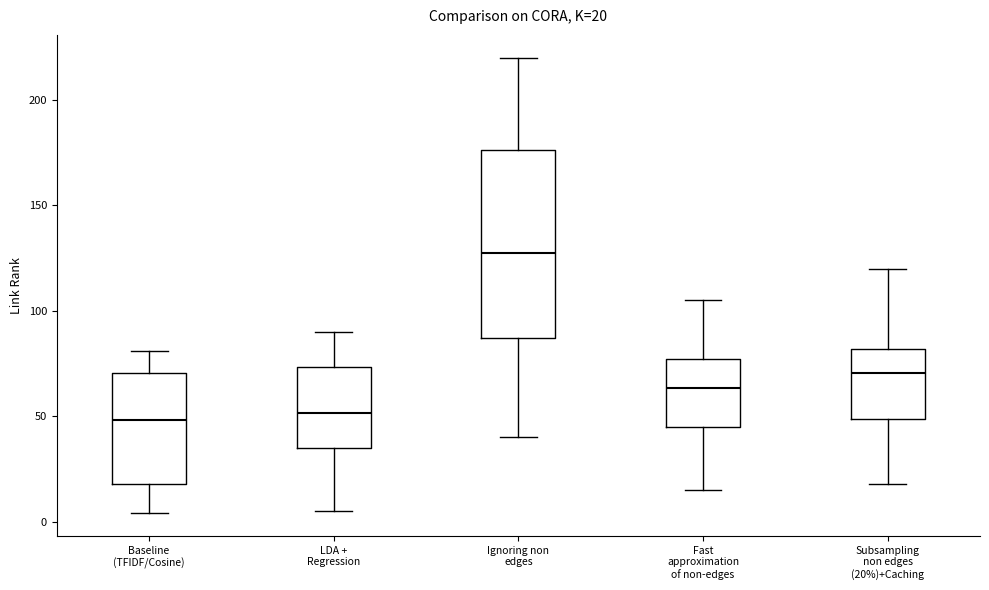

Comparing the boxes themselves (not the whiskers), which one is the tallest?

Ignoring non edges